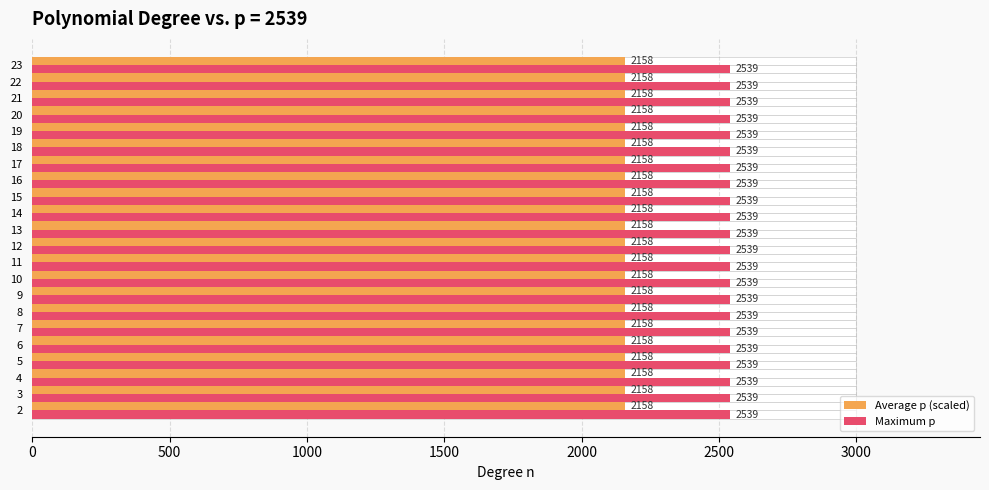

Count the number of data series in this chart.

2